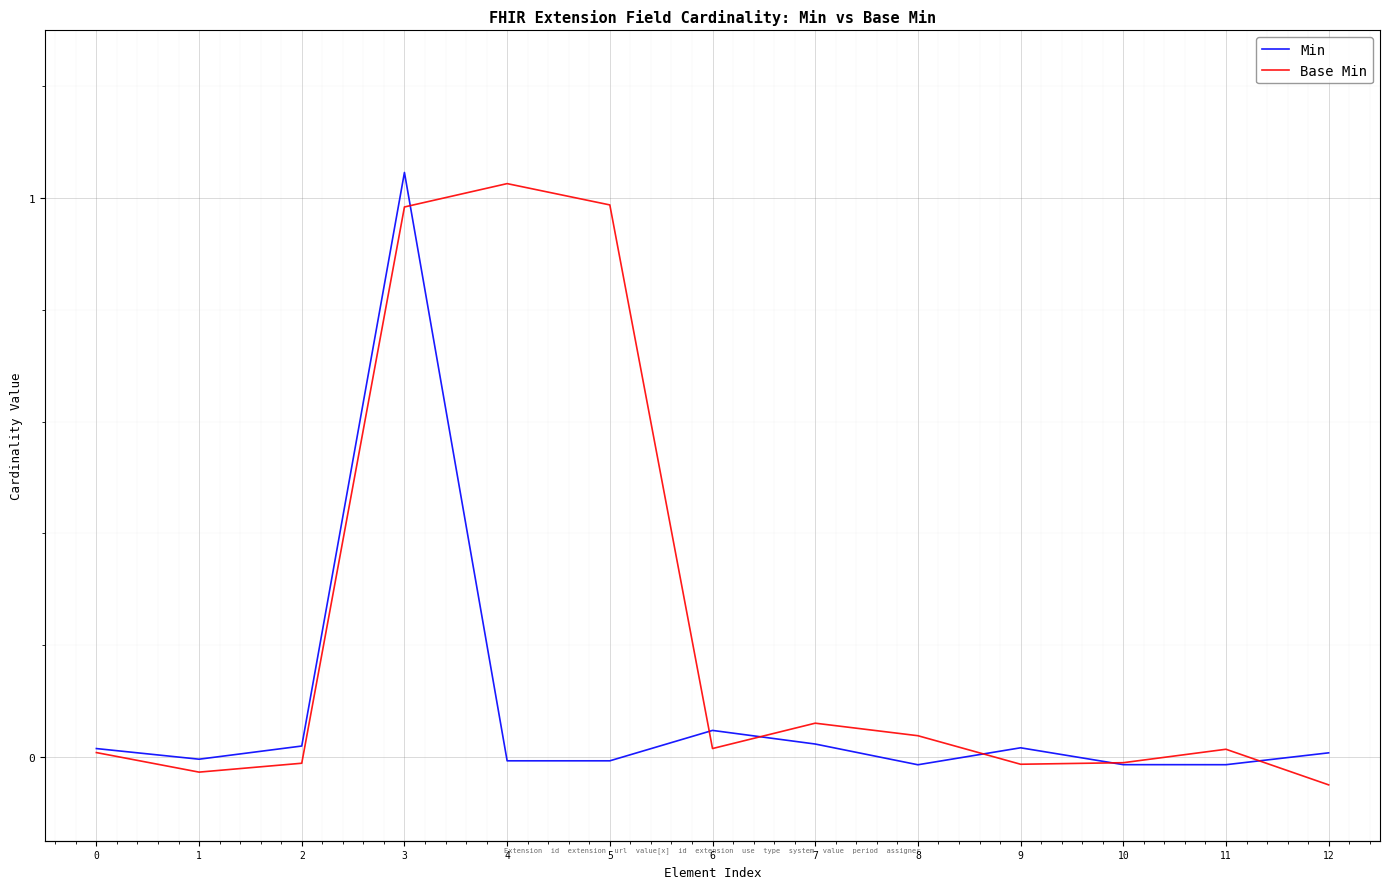

True or false: Base Min and Min cross at least once.

True